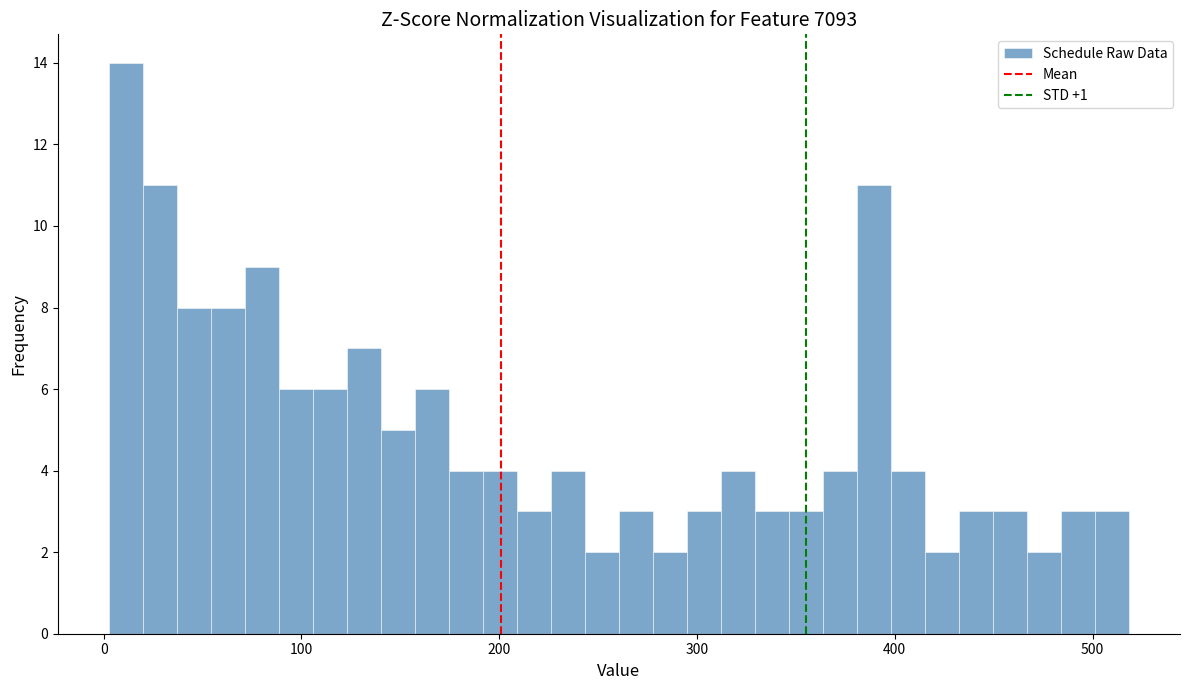

Around what value on the x-axis is the tallest bar? Give the approximate position of its centre, as read against the axis.

10